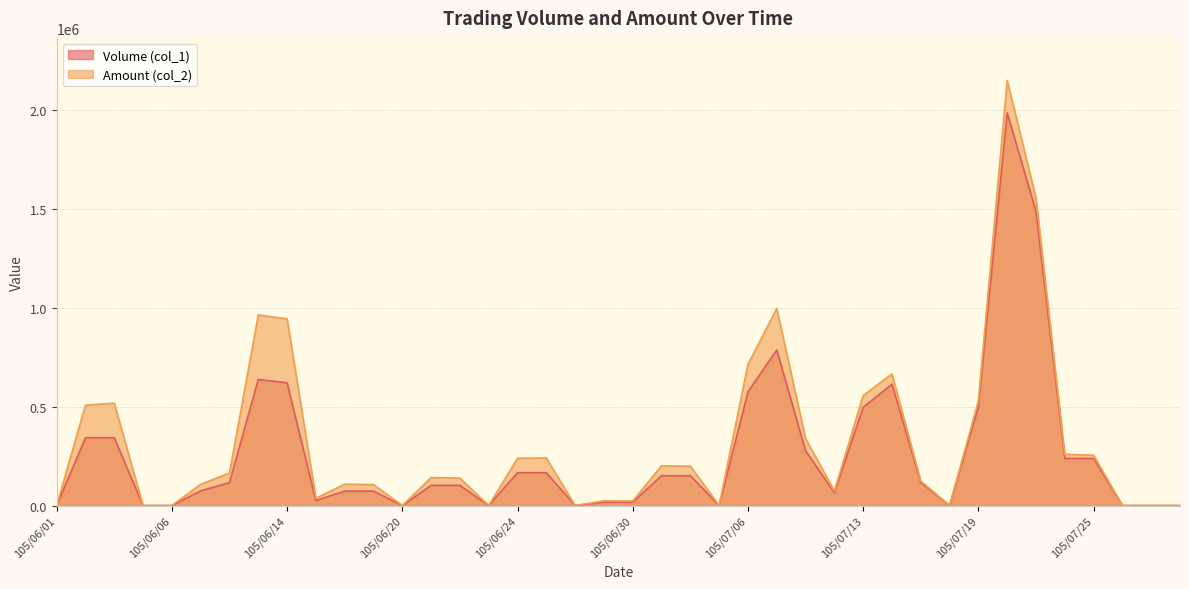

At which label does Volume (col_1) reach its peak?

105/07/20